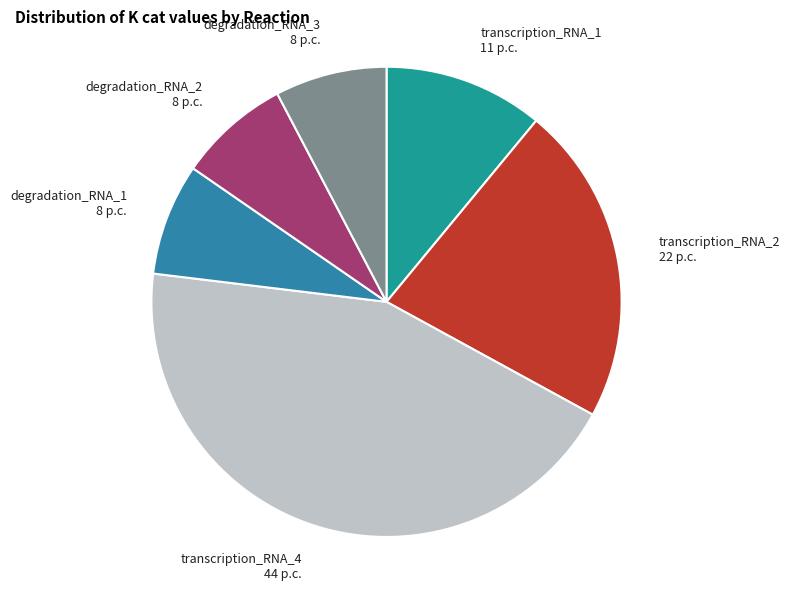

Which has a higher value, transcription_RNA_2 22 p.c. or degradation_RNA_3 8 p.c.?

transcription_RNA_2 22 p.c.